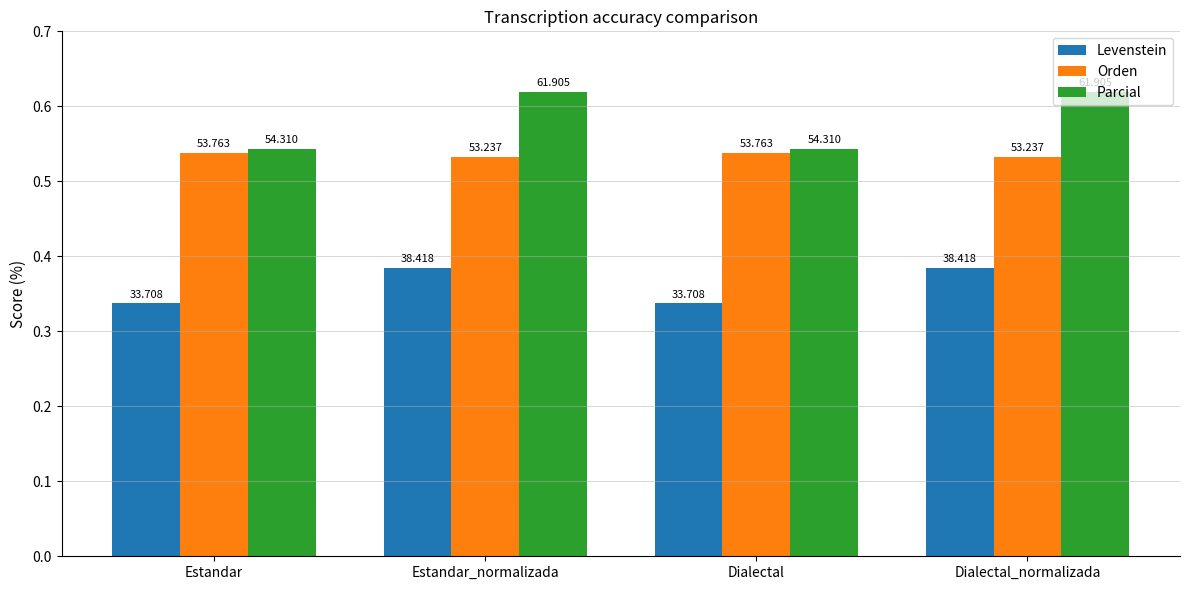

Does the chart contain stacked bars?

No